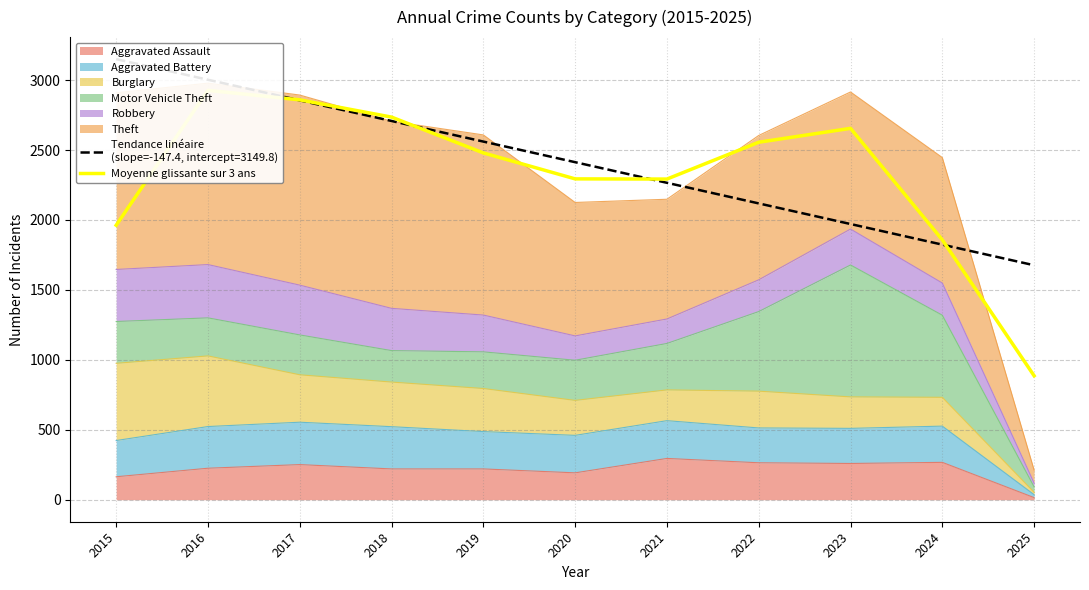

Does the chart display data point markers on the line(s)?

No